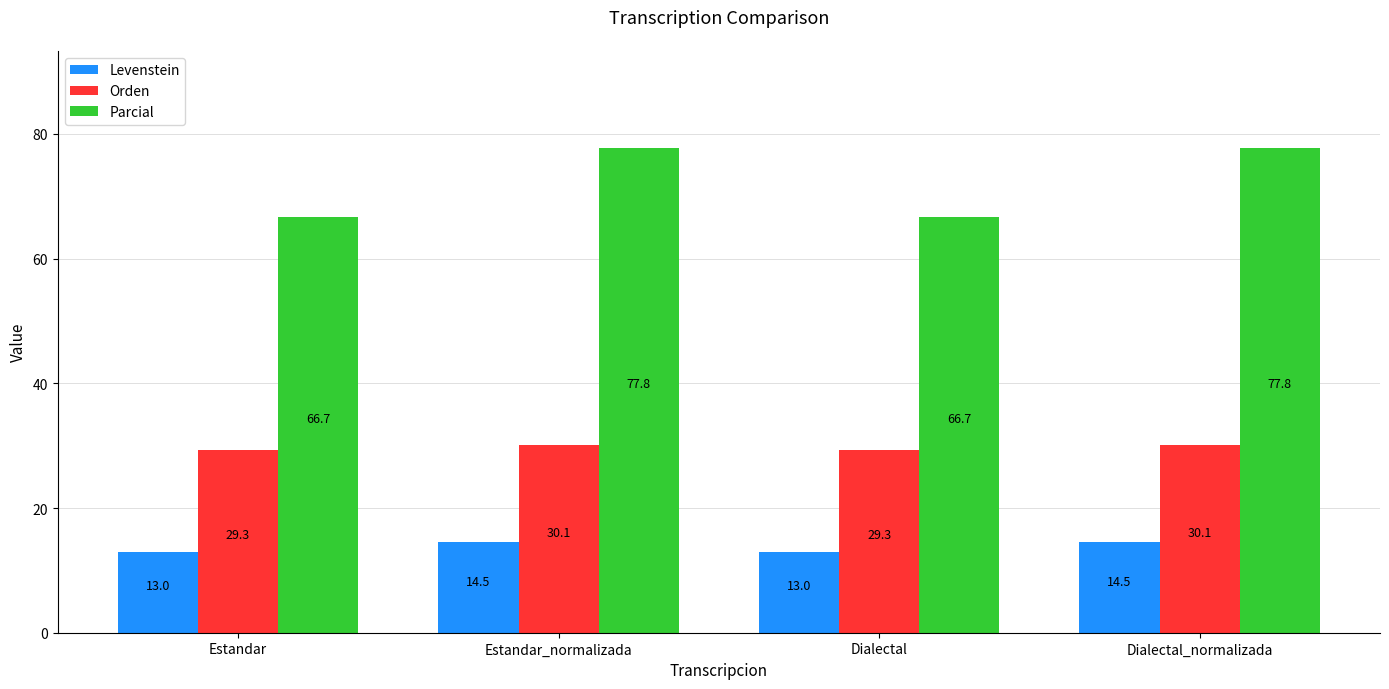

List the series in order of their overall mean, highest first.

Parcial, Orden, Levenstein